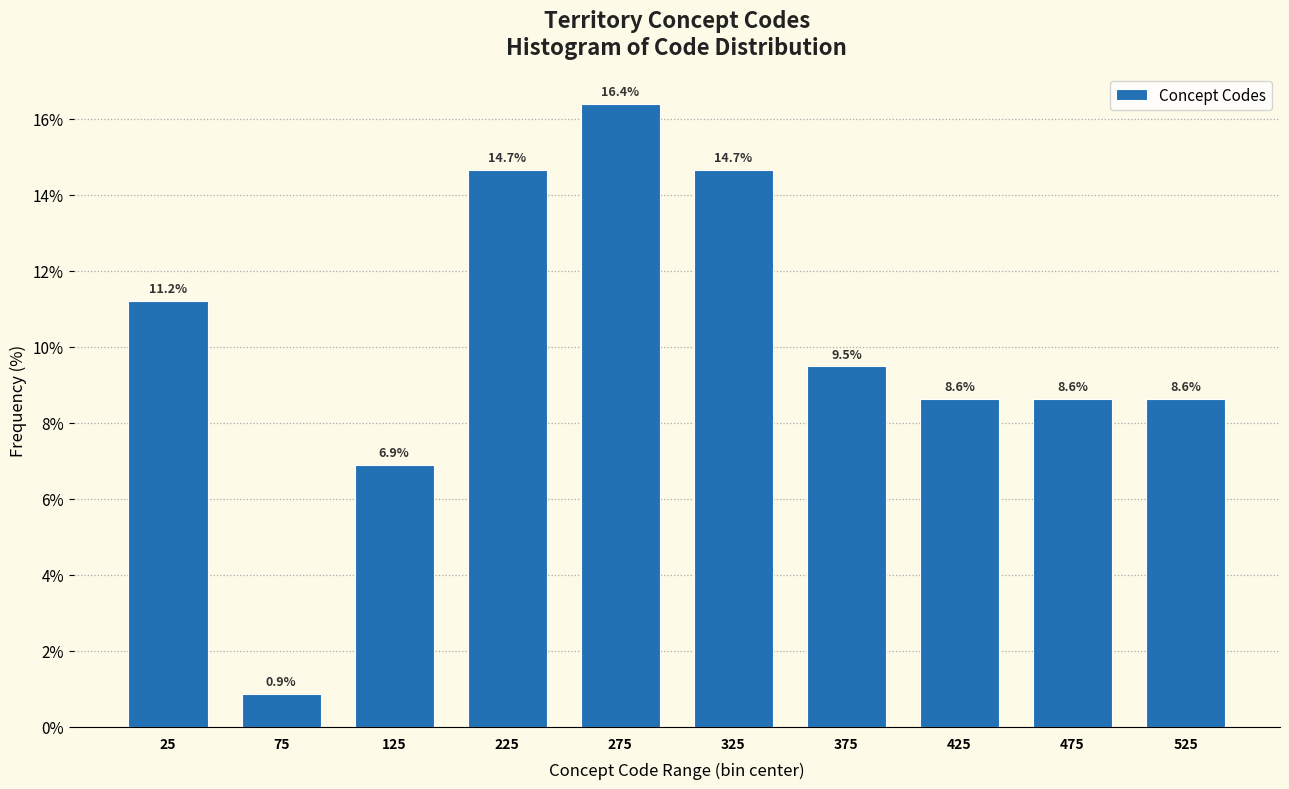

Reading right to left, list all the values displayed in this chart.

525=8.6	475=8.6	425=8.6	375=9.5	325=14.7	275=16.4	225=14.7	125=6.9	75=0.9	25=11.2